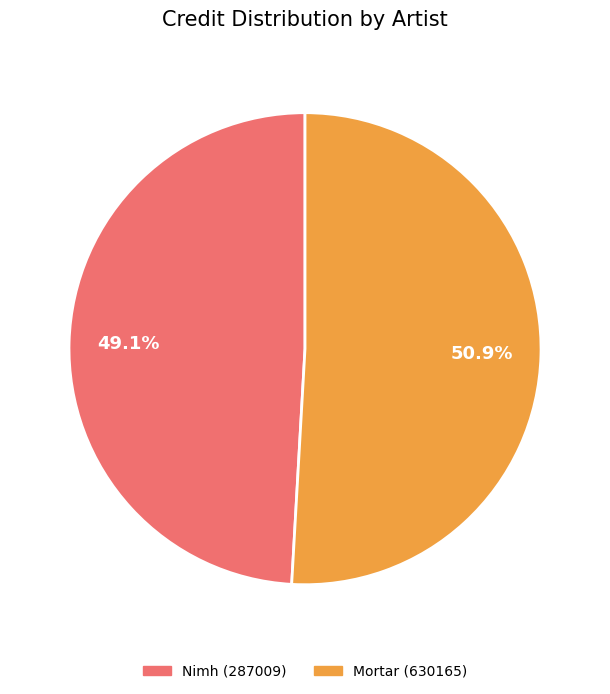

Approximately how many times larger is the value at Mortar compared to Nimh?

1.0